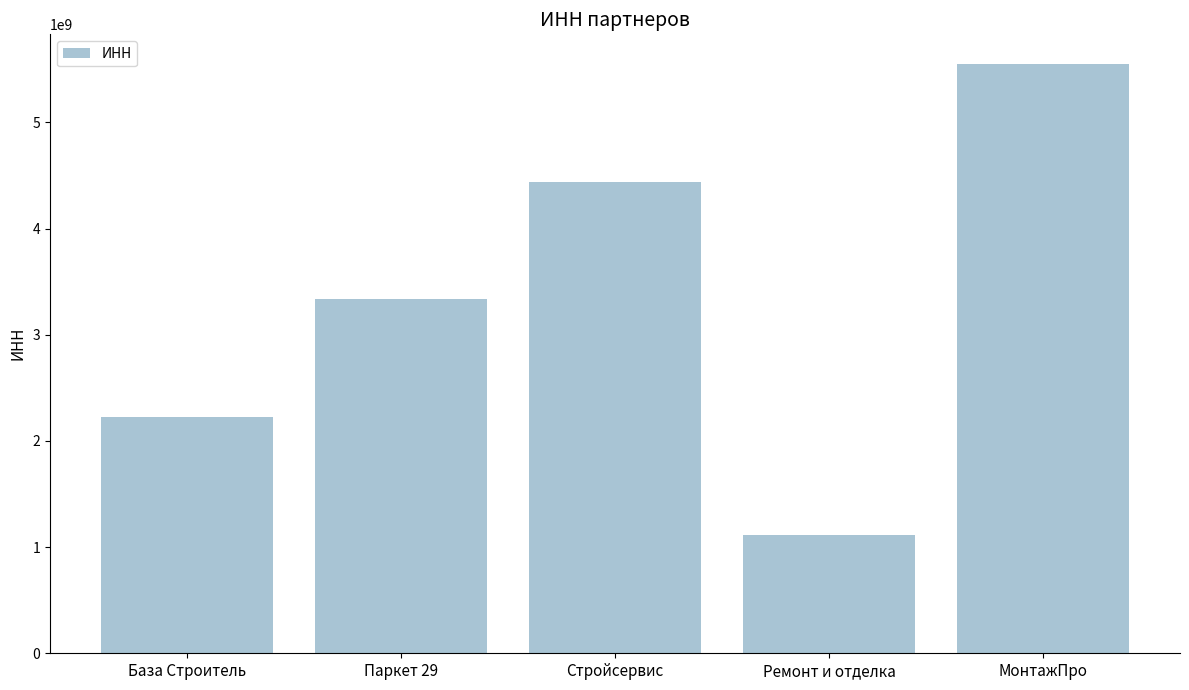

Reading right to left, what are all the values shown in this chart?

МонтажПро=5552431140	Ремонт и отделка=1111520857	Стройсервис=4440391035	Паркет 29=3333888520	База Строитель=2222455179